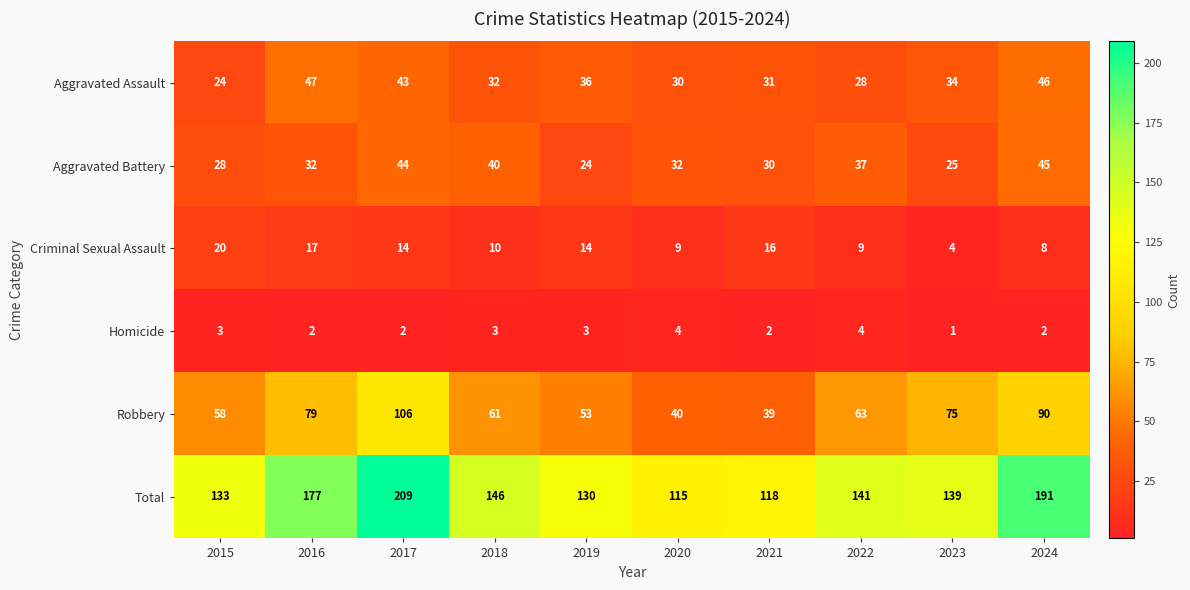

What is the average value of the Robbery series?

66